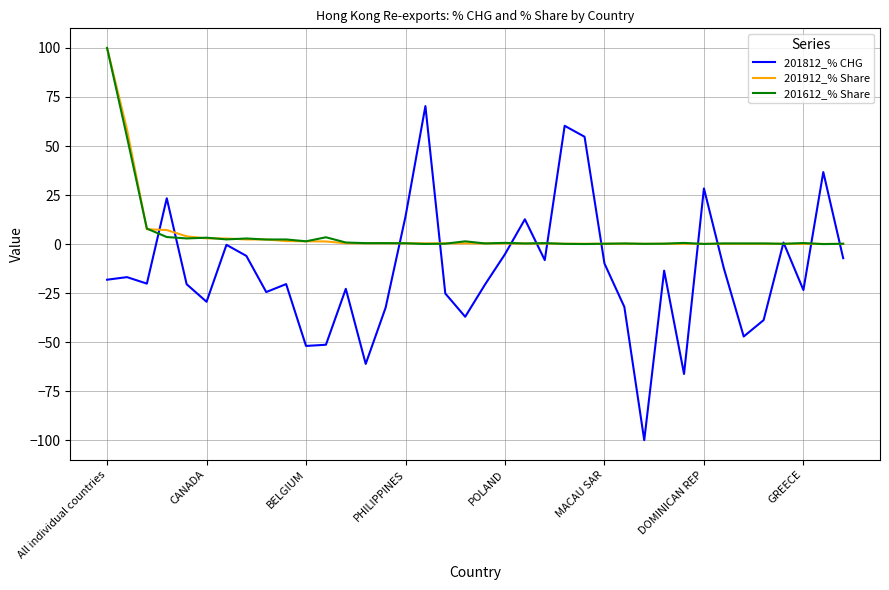

What is the difference between the second highest and minimum values in the 201612_% Share series?

54.6